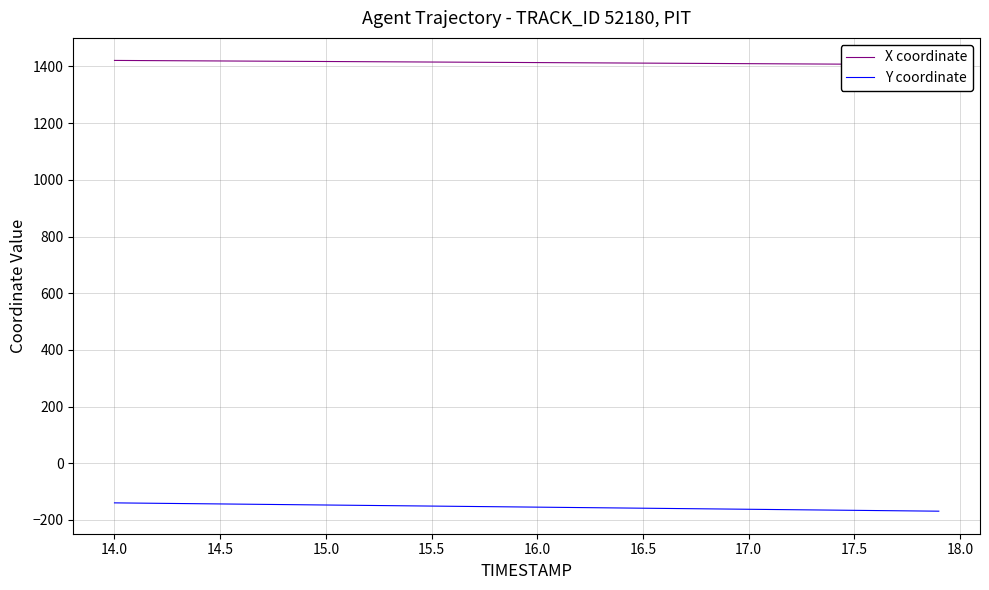

How many lines are shown in the chart?

2